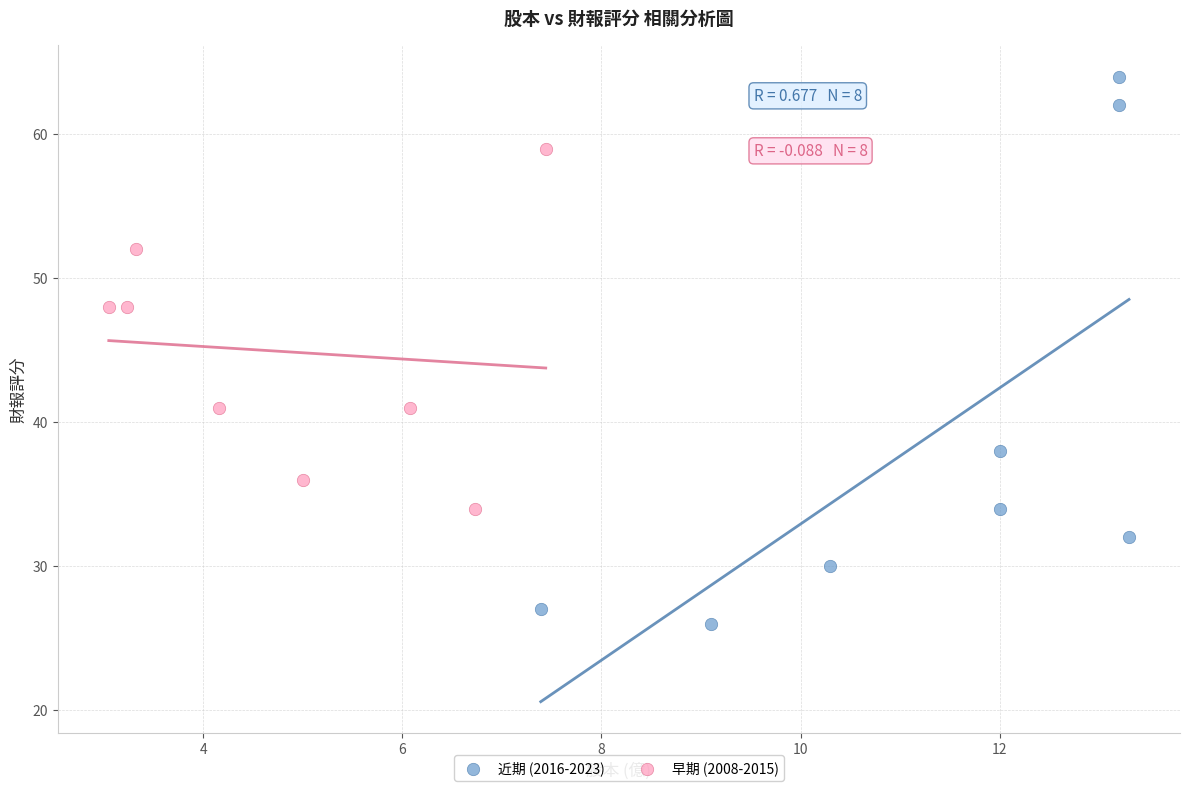

Which series reaches the maximum Y coordinate?

近期 (2016-2023)